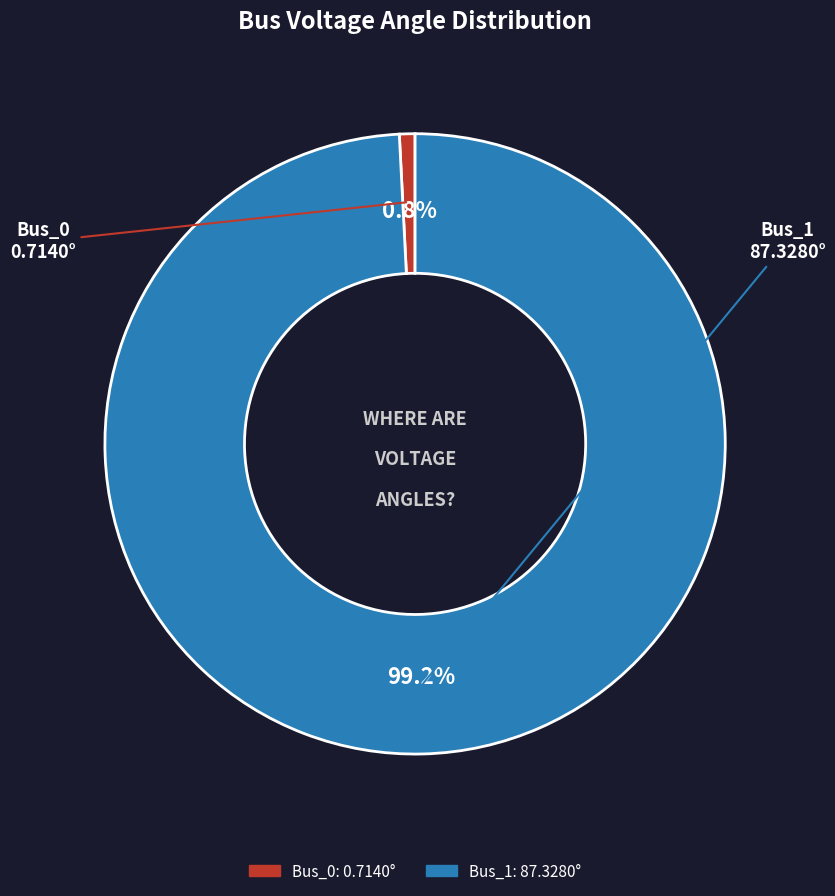

What percentage is the Bus_1 slice, to the nearest percent?

99%